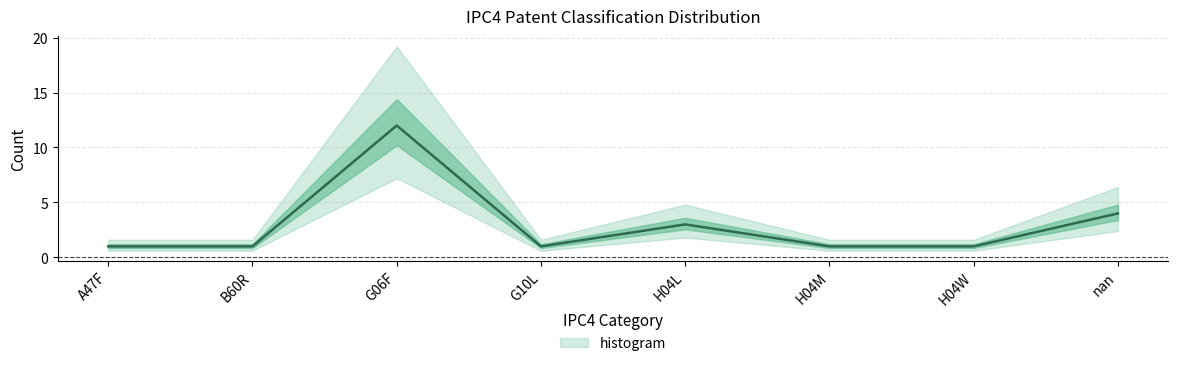

How many lines are shown in the chart?

1